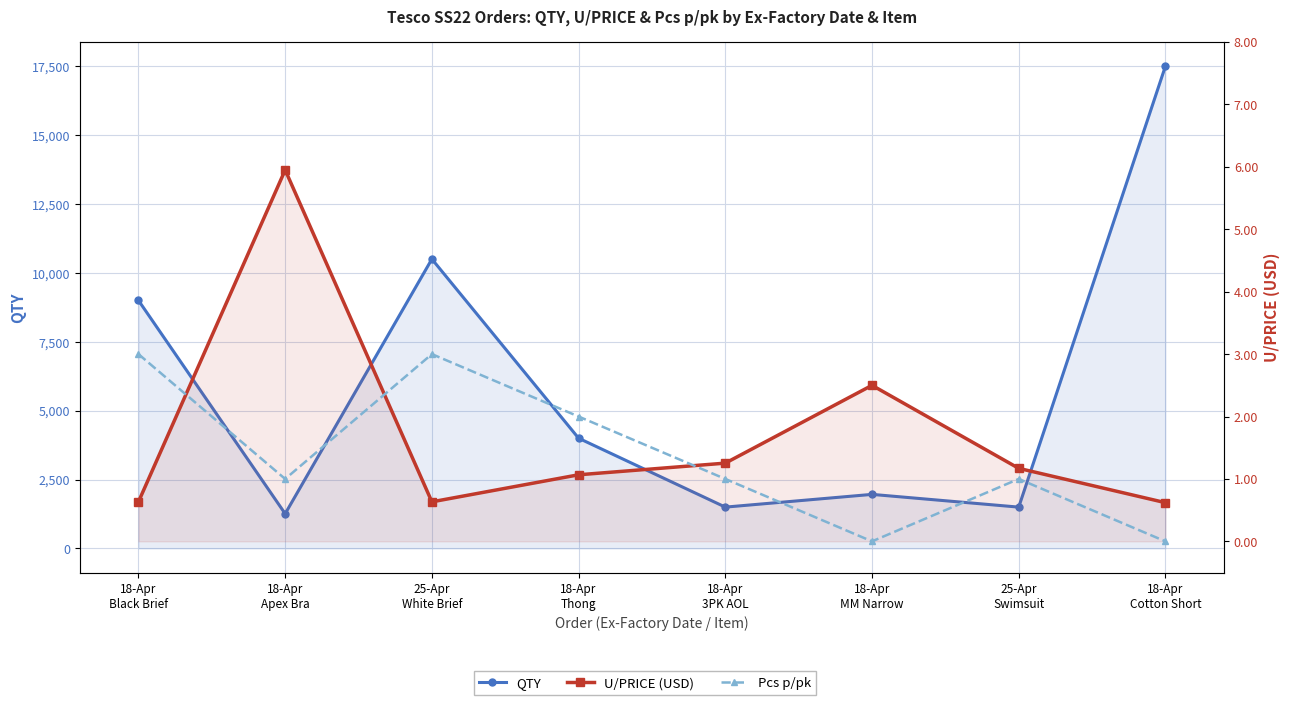

Where is the first local maximum for U/PRICE (USD)?

18-Apr
Apex Bra